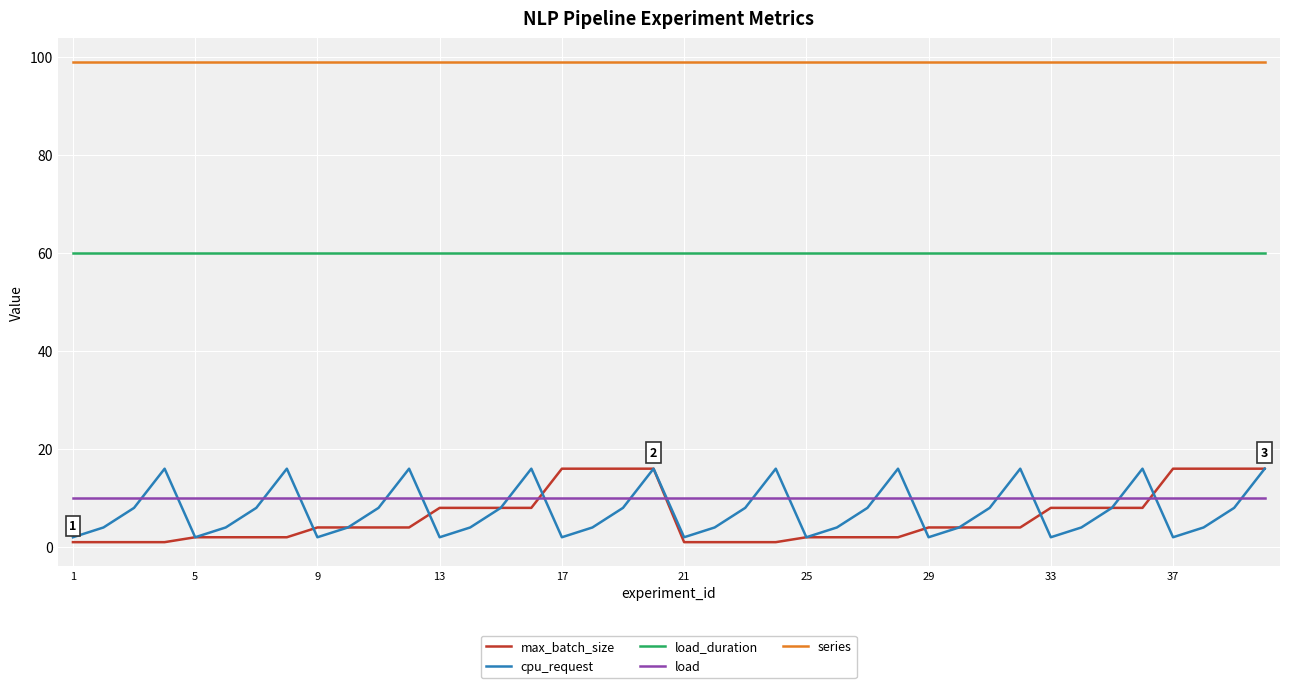

True or false: cpu_request and load_duration cross at least once.

False